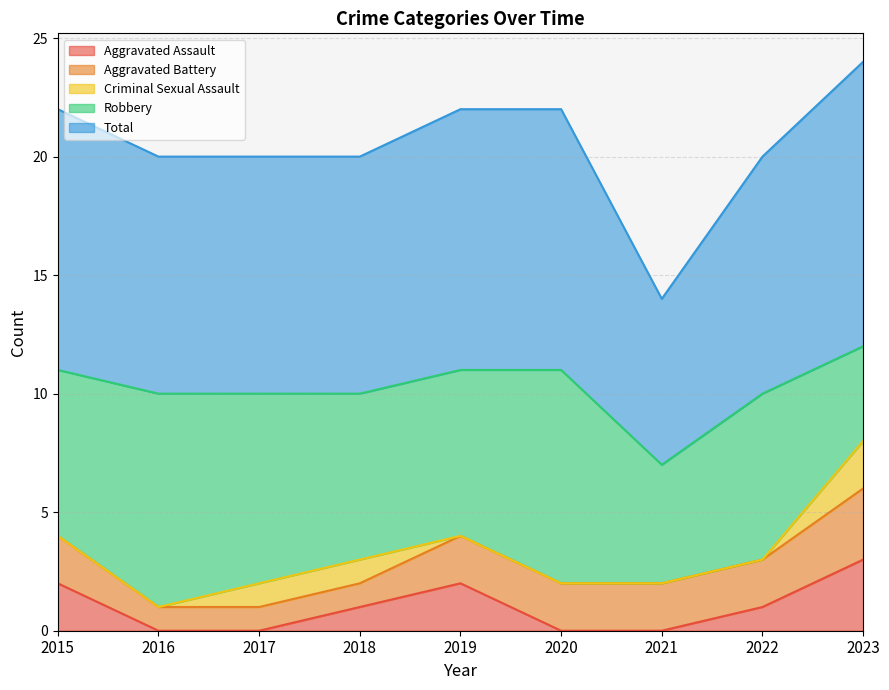

What is the total value across all series at 2023?

24